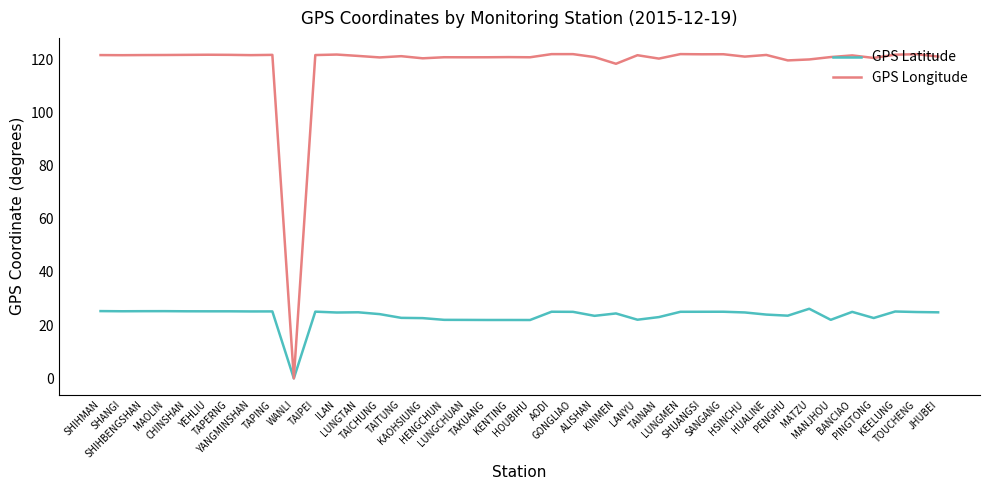

What is the difference between the maximum and minimum values in the GPS Longitude series?

121.9